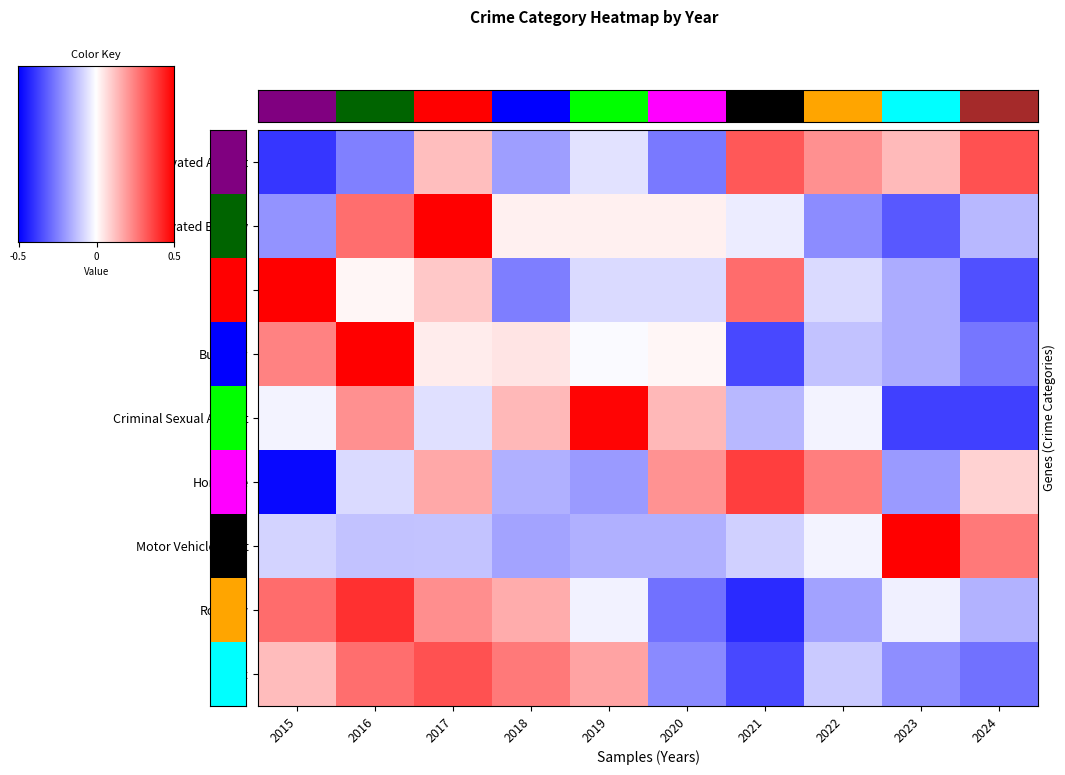

How many negative values does the Burglary series have?

5